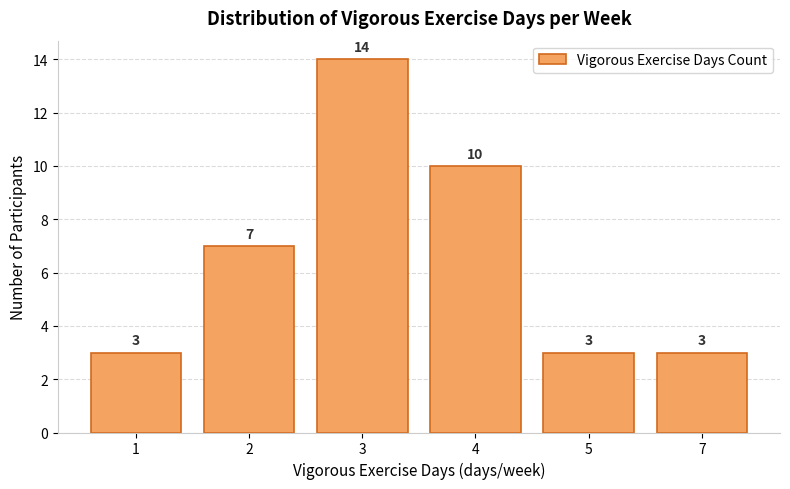

Reading right to left, extract all data points from this chart.

7=3	5=3	4=10	3=14	2=7	1=3